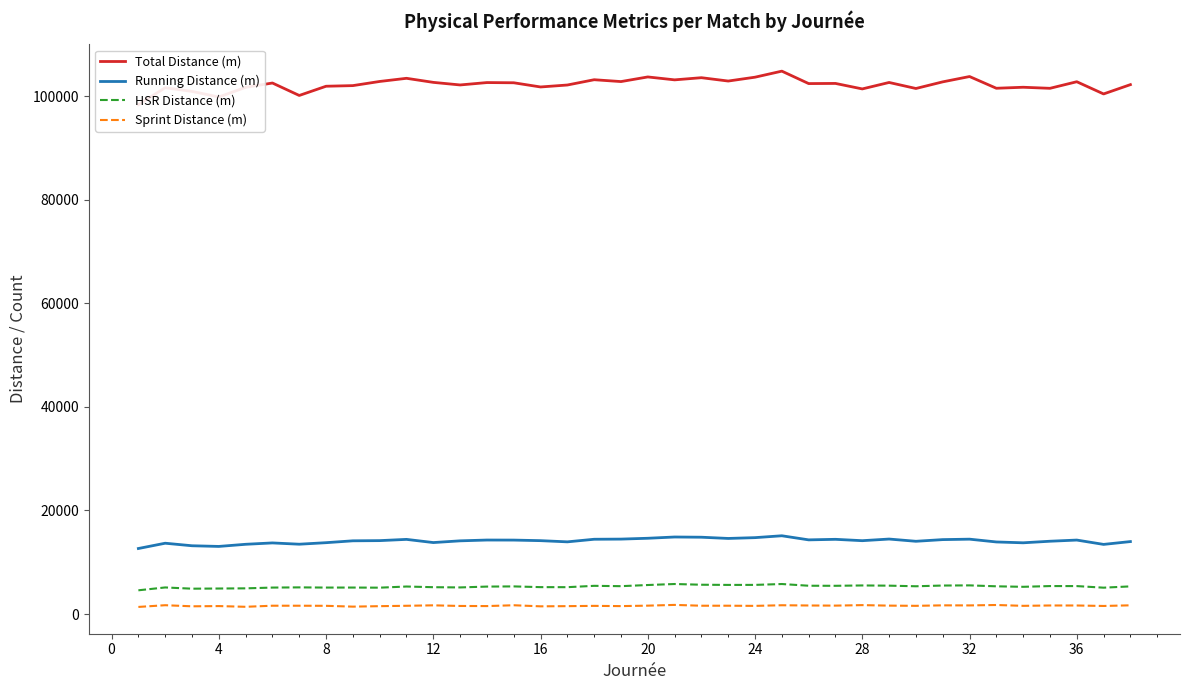

What is the highest value of the HSR Distance (m) series?

5803.0